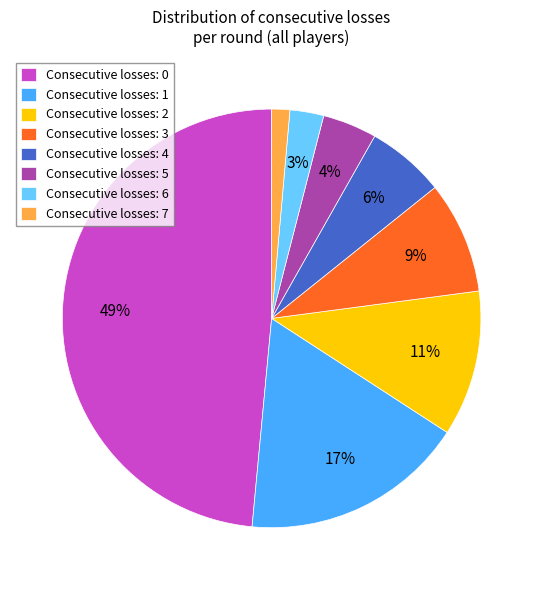

Does Consecutive losses: 5 represent more than half of the total?

No